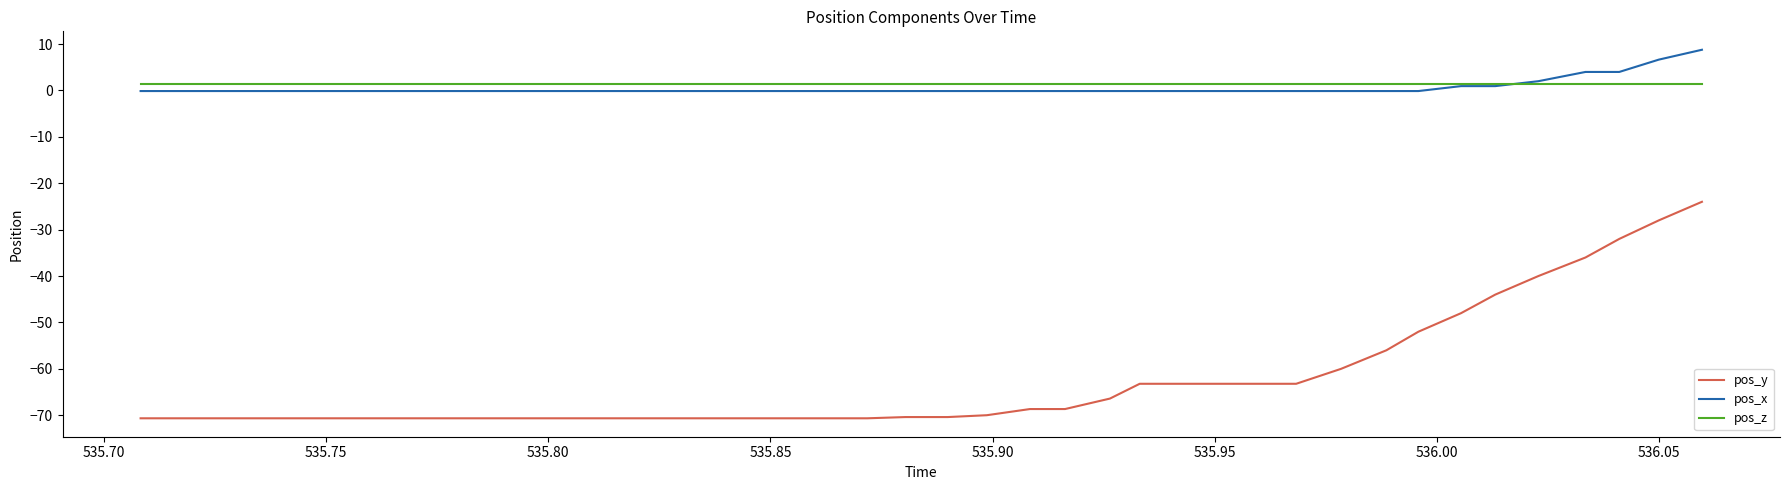

Which series has the widest spread of values?

pos_y